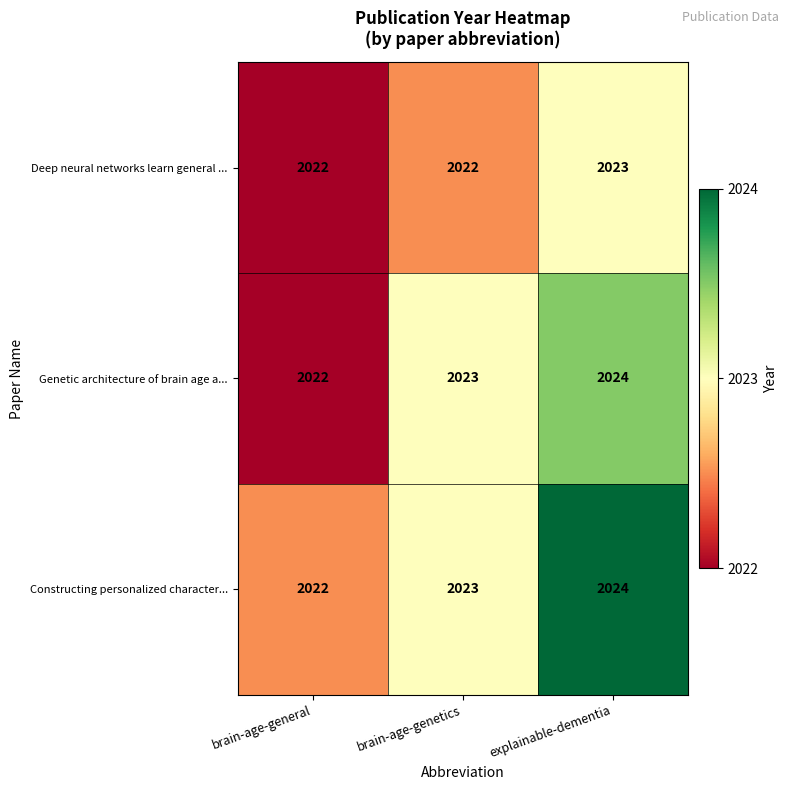

Rank the categories by Constructing personalized character... value from highest to lowest.

explainable-dementia, brain-age-genetics, brain-age-general